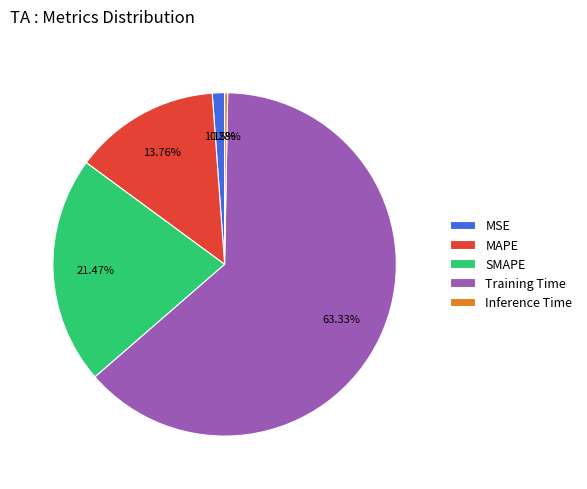

To the nearest percent, what is the combined percentage of MSE and MAPE?

15%